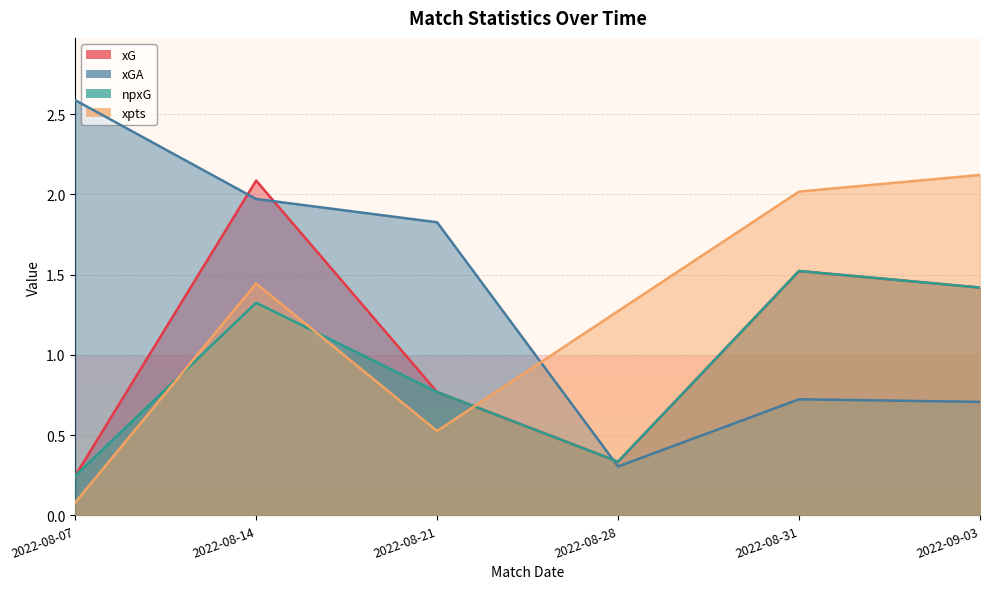

Where is xGA nearest to the value 1?

2022-08-31